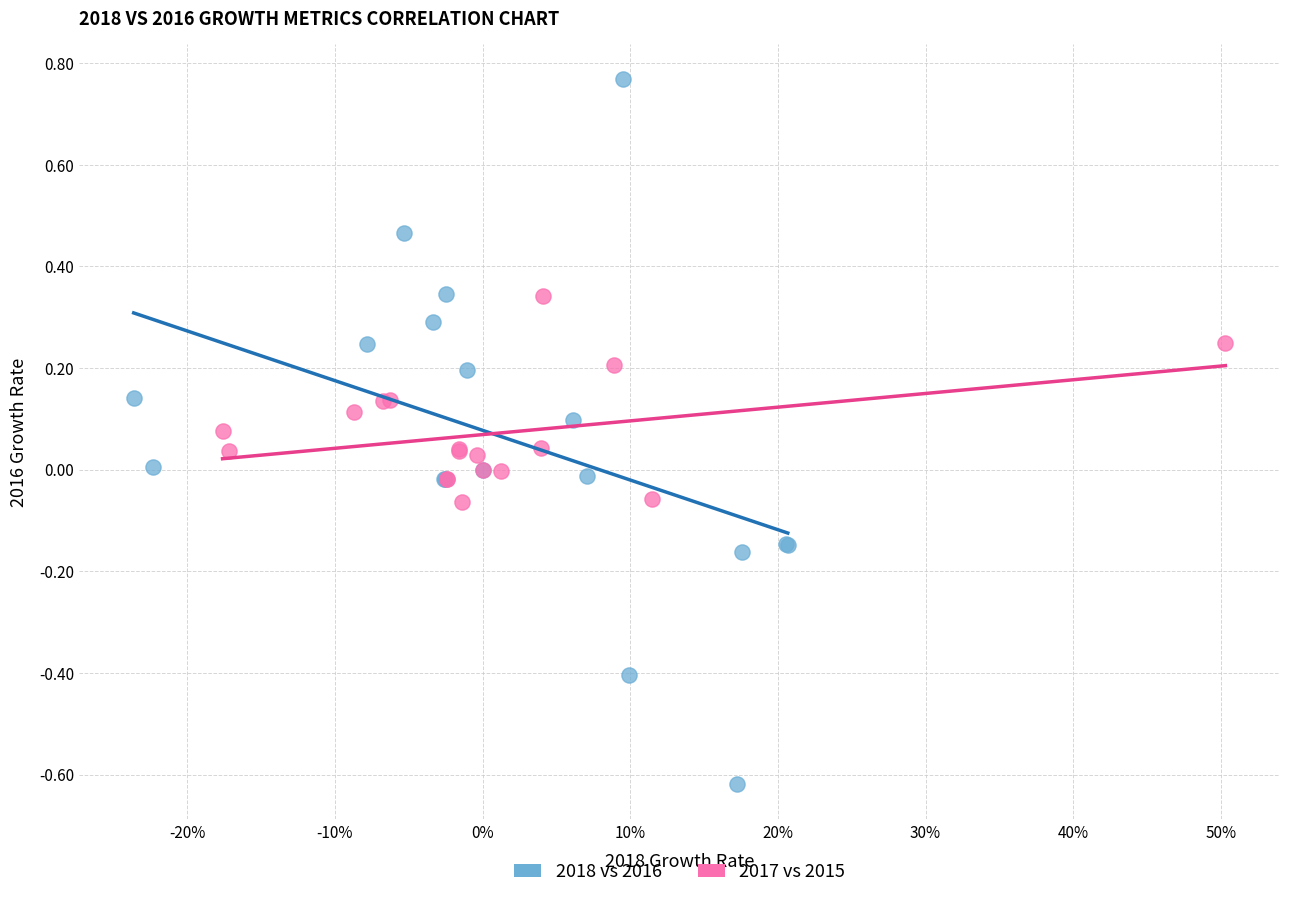

What are all the series names shown in the legend?

2018 vs 2016, 2017 vs 2015